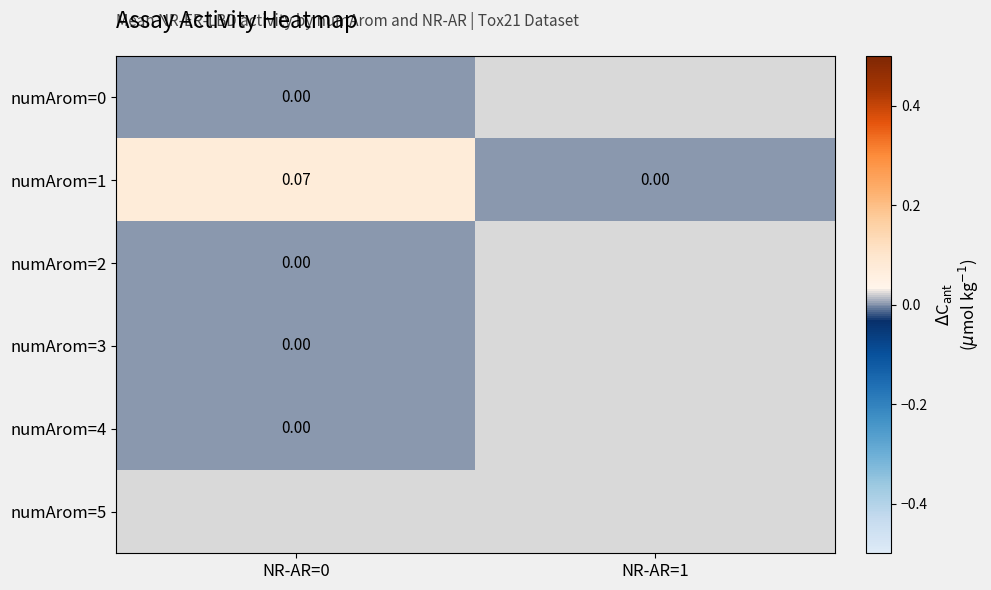

Between NR-AR=0 and NR-AR=1, which series saw the biggest shift?

numArom=1